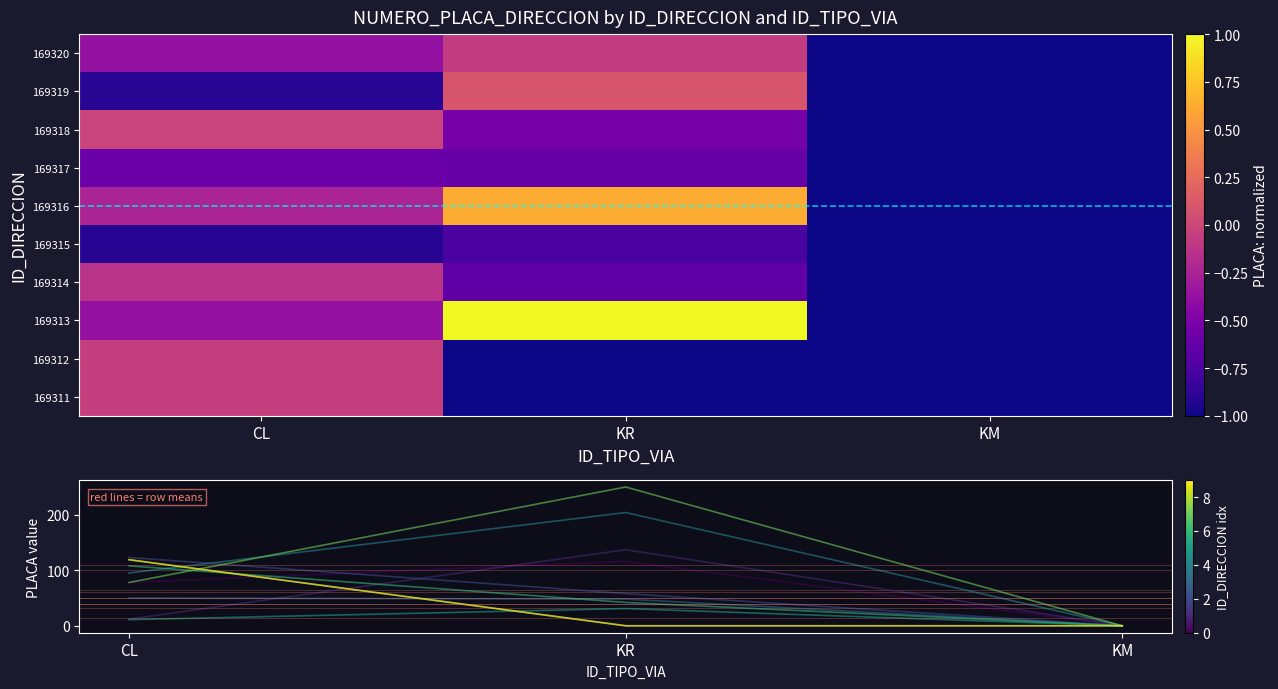

What is the maximum value shown in the chart?

1.0